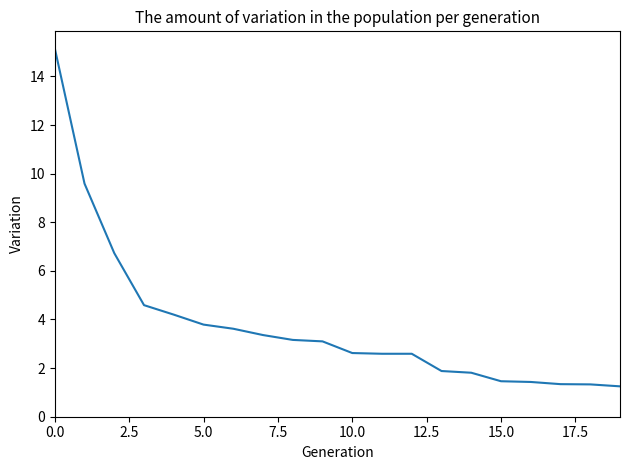

What is the difference between the maximum and second lowest values?

13.8